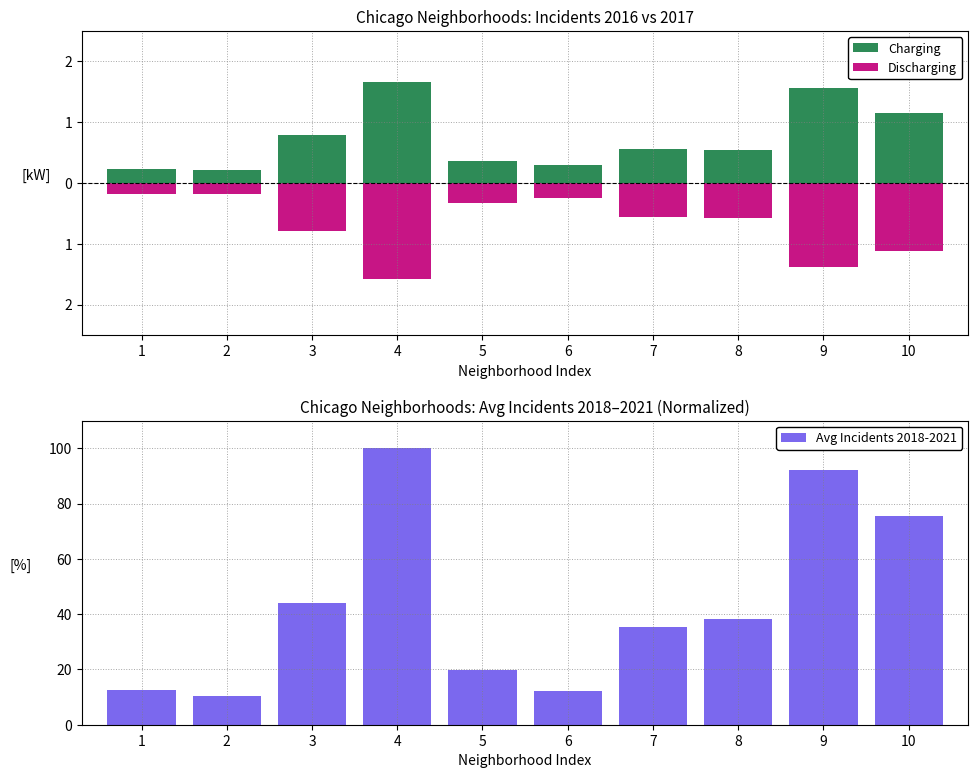

Reading left to right, list all the values displayed in this chart.

Charging: 0.2	0.2	0.8	1.7	0.4	0.3	0.6	0.5	1.6	1.2
Discharging: -0.2	-0.2	-0.8	-1.6	-0.3	-0.2	-0.6	-0.6	-1.4	-1.1
Avg Incidents 2018-2021: 12.6	10.3	44.0	100.0	19.7	12.3	35.5	38.1	92.2	75.5